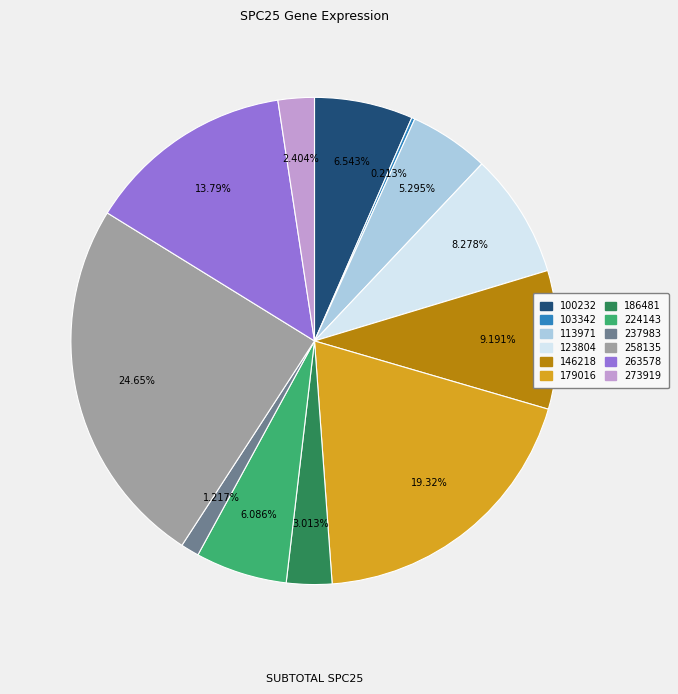

Between 263578 and 113971, which is larger?

263578